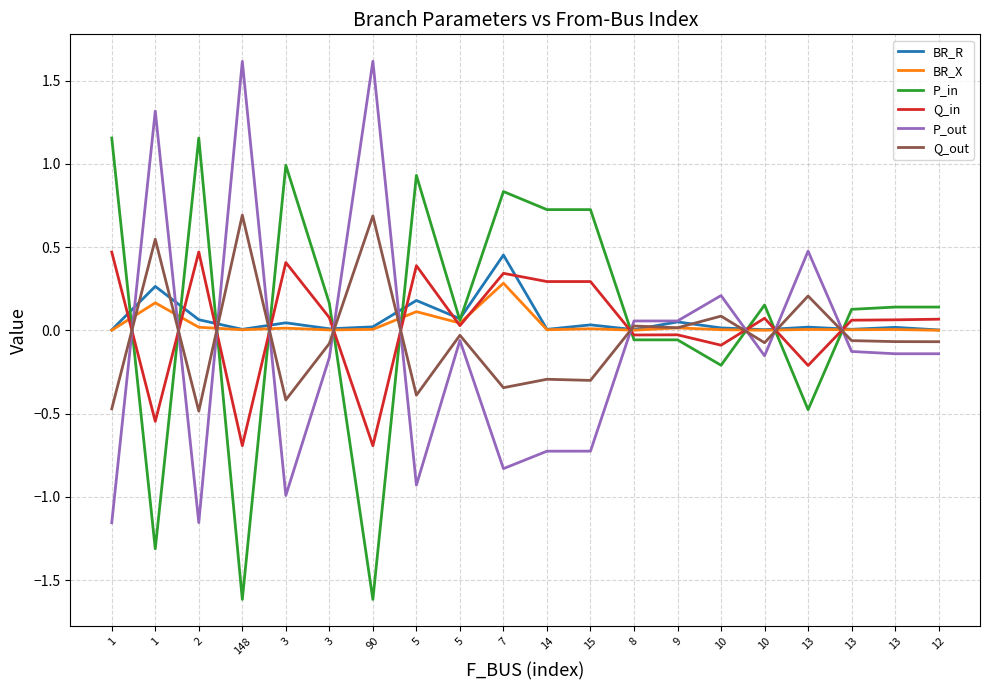

How many lines are shown in the chart?

6